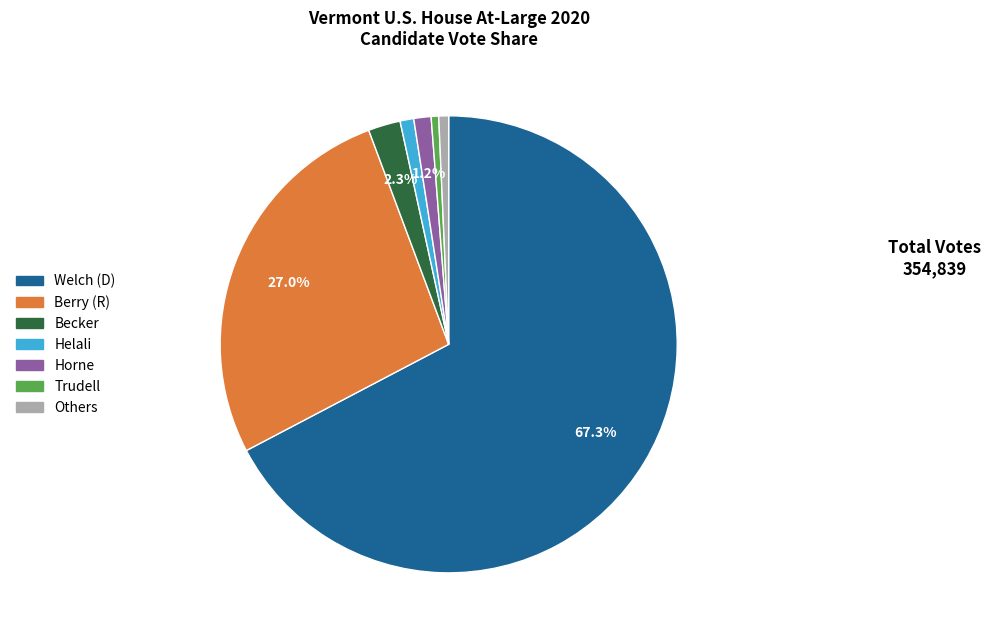

To the nearest percent, what is the difference between the largest and smallest slice percentages?

67%